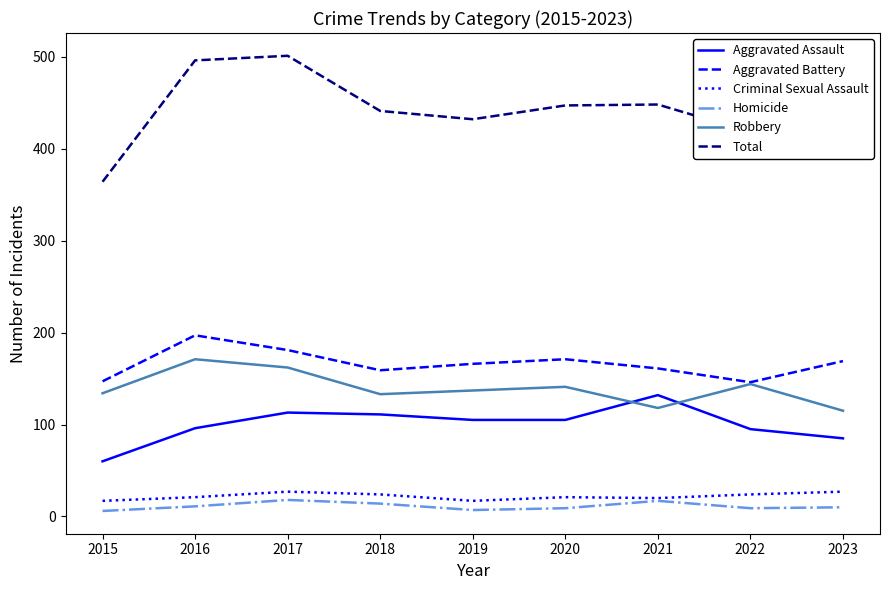

What is the average value of the Aggravated Assault series?

100